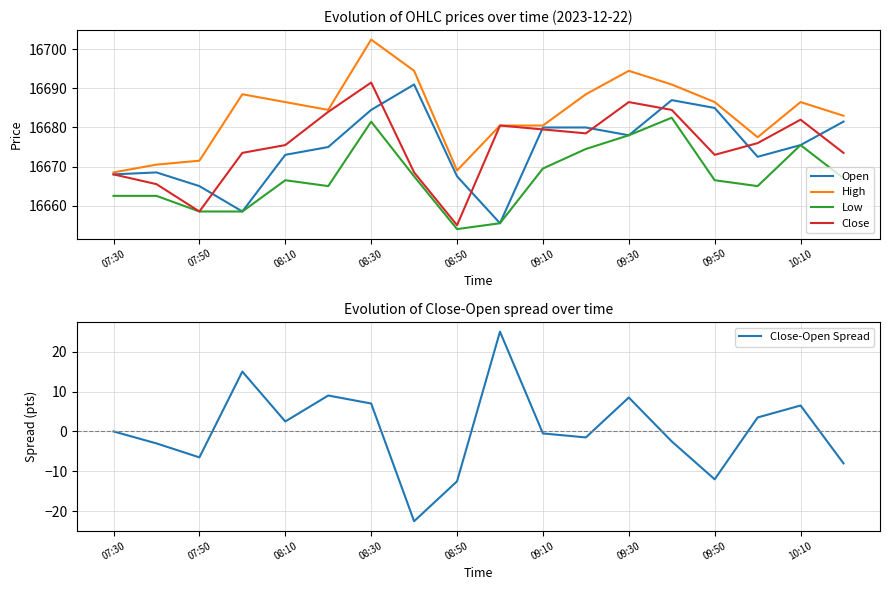

At 07:30, list the series in order from smallest to largest.

Close-Open Spread, Low, Open, Close, High